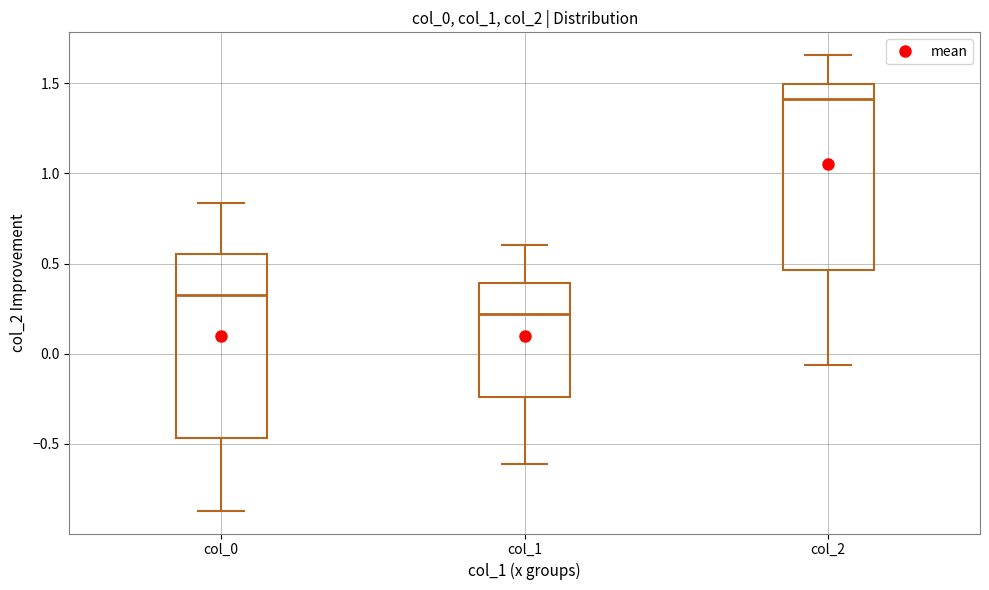

Reading left to right, read every box against the y-axis: the position of its median line, the range the box covers, and the ends of its whiskers. The values are not printed on the chart, so give them approximately, as read against the axis.

col_0: median 0.35, box -0.45 to 0.55, whiskers -0.85 to 0.85
col_1: median 0.20, box -0.25 to 0.40, whiskers -0.60 to 0.60
col_2: median 1.40, box 0.45 to 1.50, whiskers -0.05 to 1.65